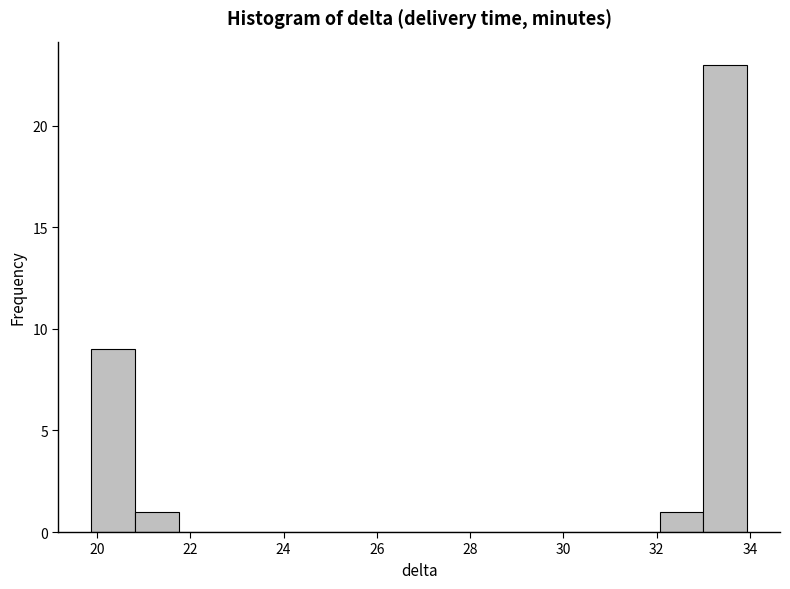

What is the height of the bar covering 20.8 to 21.8 on the x-axis? Neither the bar edges nor the heights are printed on the chart, so give them approximately, as read against the axes.

1